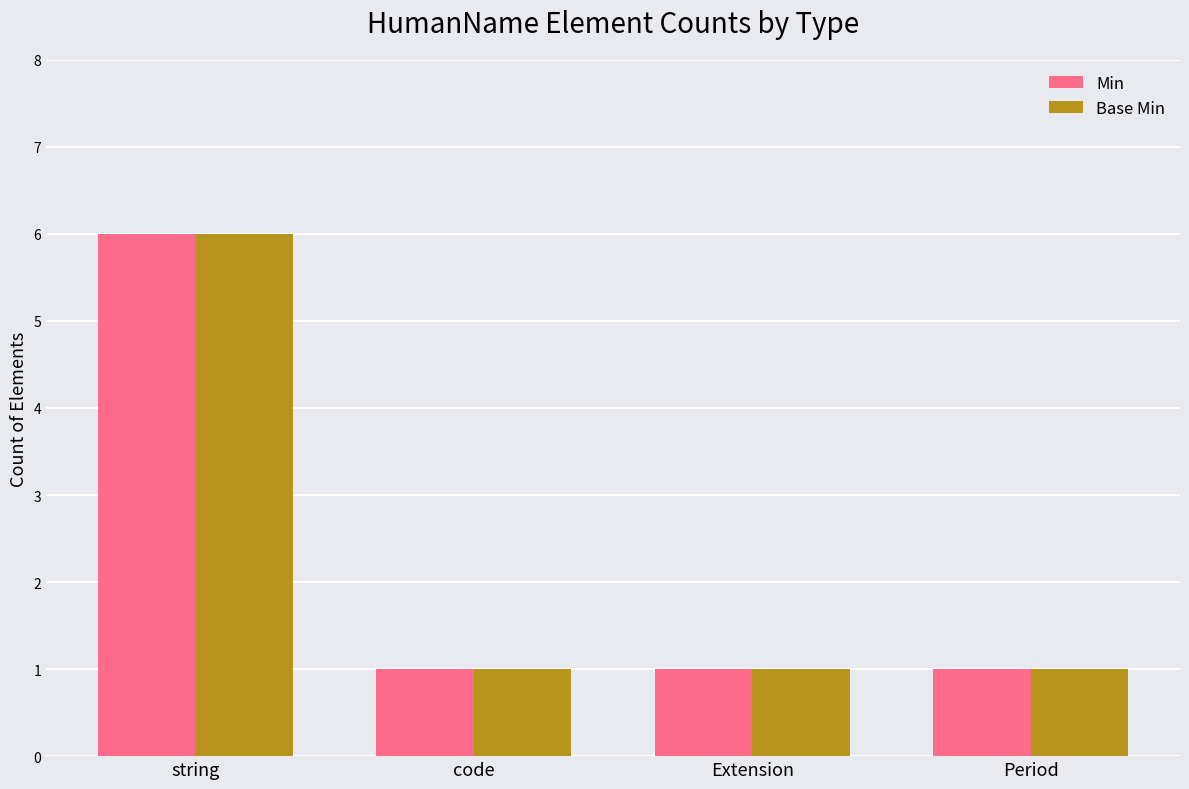

What is the difference between the maximum and minimum values in the Base Min series?

5